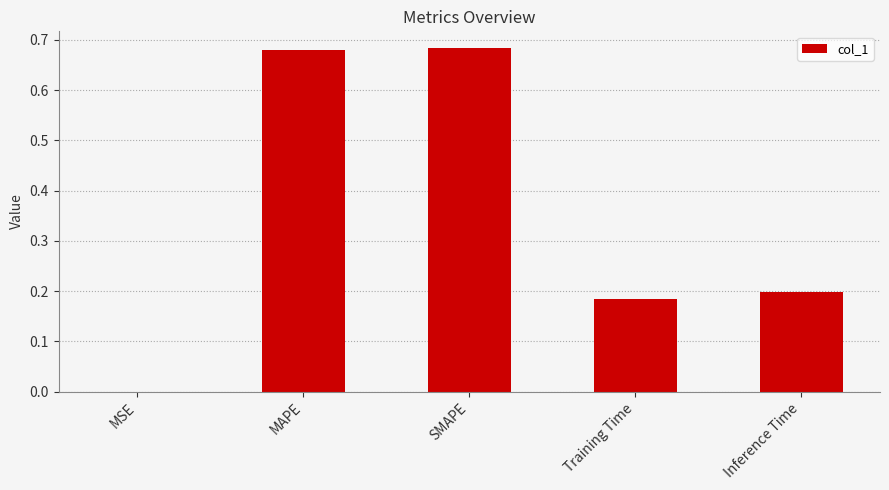

True or false: the data shows 0.3 at Training Time.

False